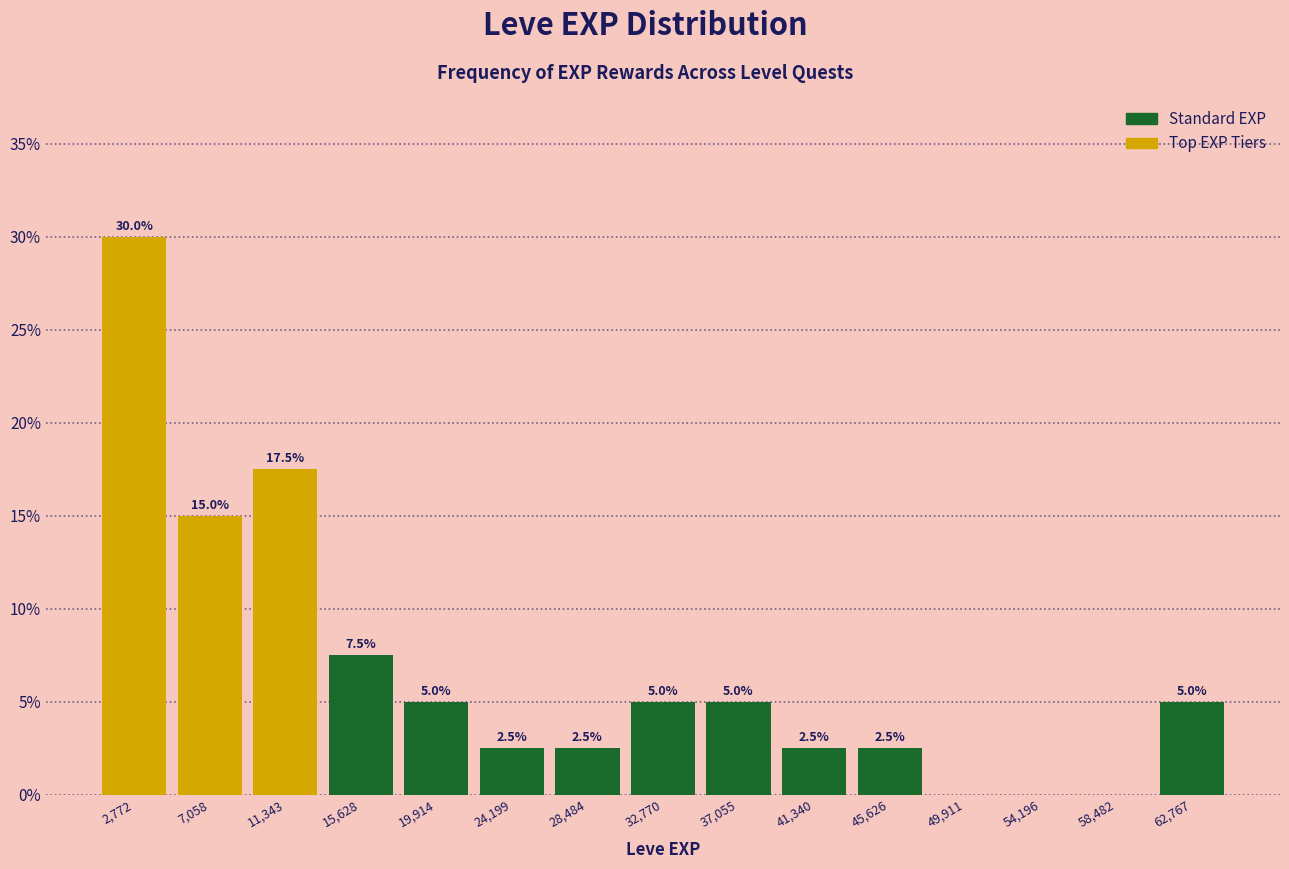

Which range on the x-axis has the tallest bar?

500 to 5000